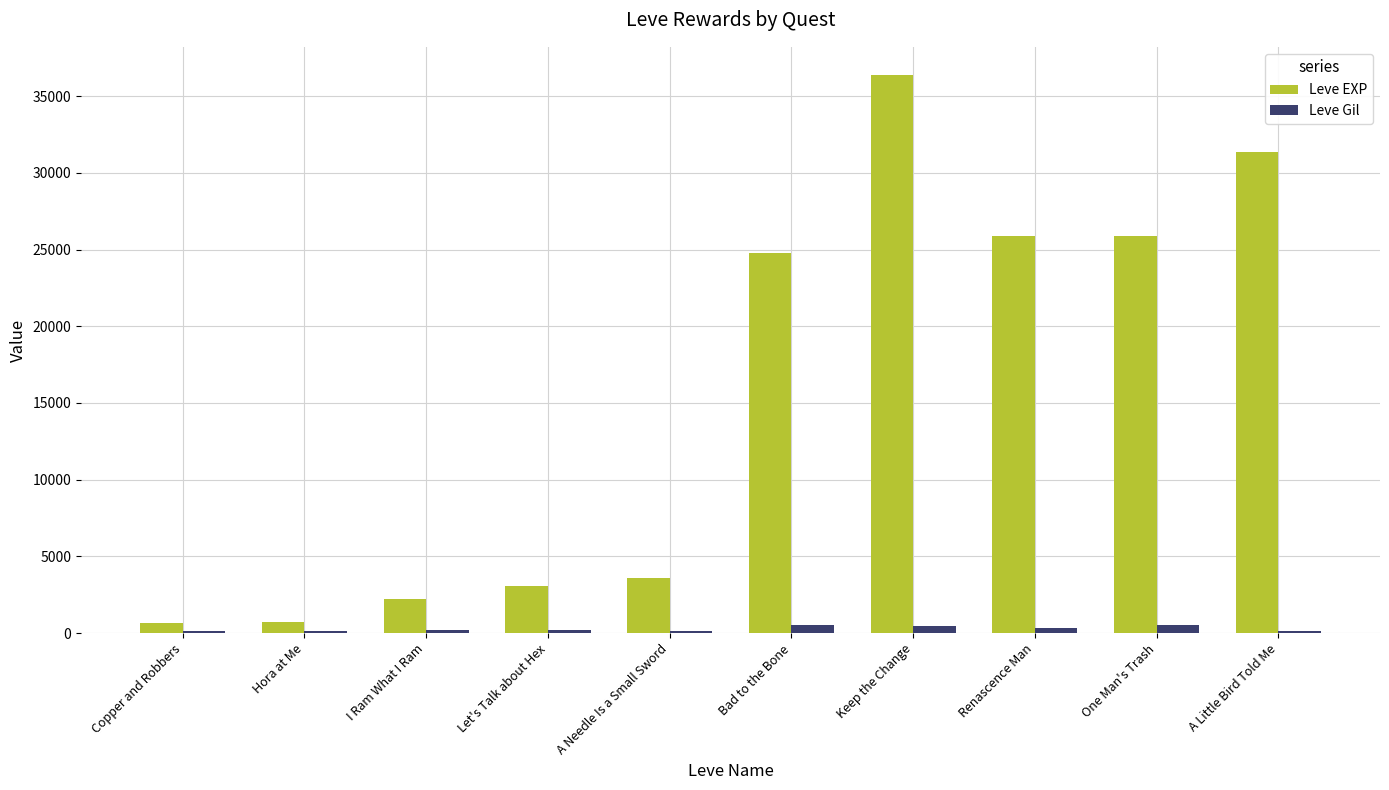

True or false: Leve EXP has a value of 56475 at Keep the Change.

False